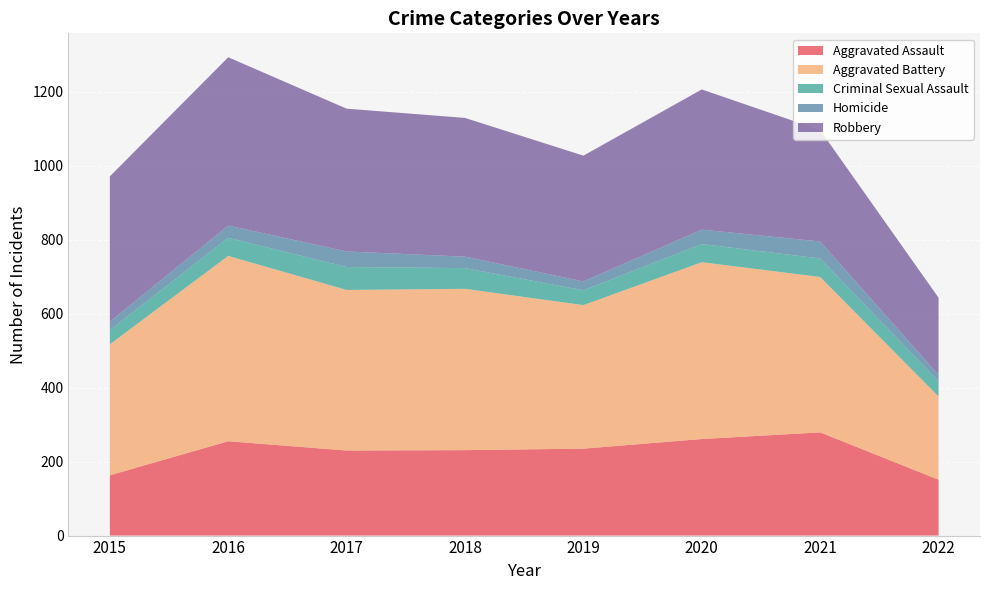

Reading left to right, extract all data points from this chart.

Aggravated Assault: 163	255	230	231	235	261	279	151
Aggravated Battery: 354	501	434	436	388	478	420	225
Criminal Sexual Assault: 38	49	62	56	40	49	50	41
Homicide: 23	33	42	31	24	39	46	17
Robbery: 393	455	386	375	340	379	301	209